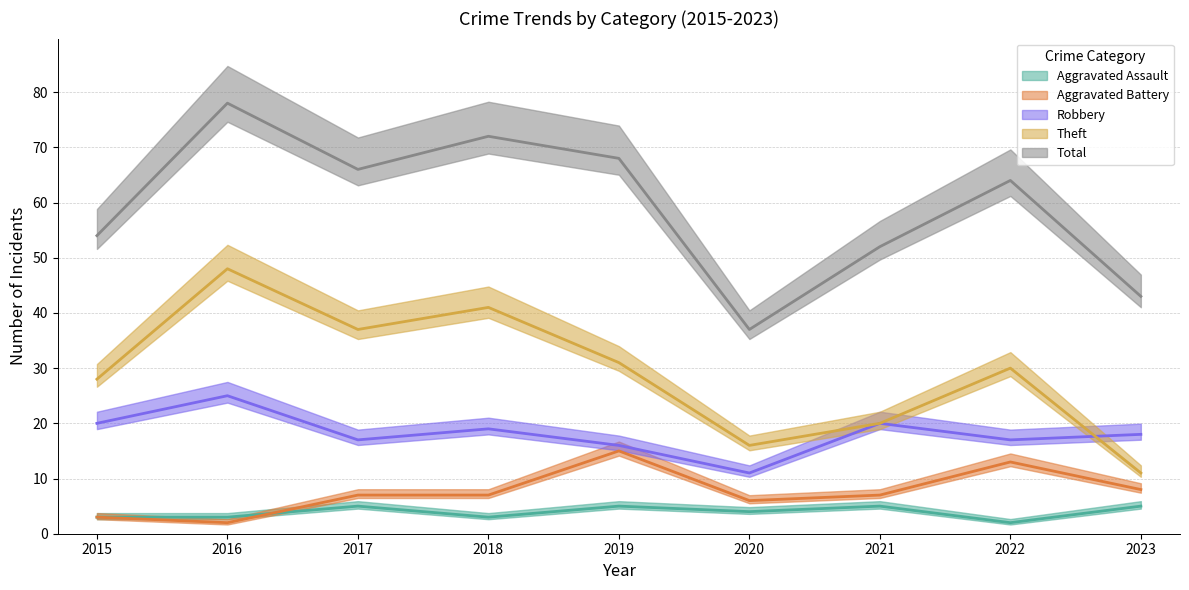

What is the value of the Total point at the 2nd from the left?

78